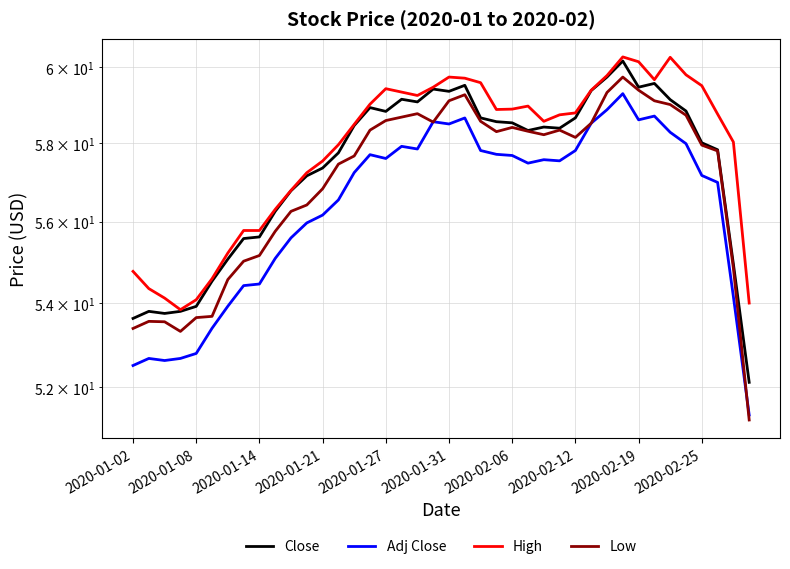

How many lines are shown in the chart?

4